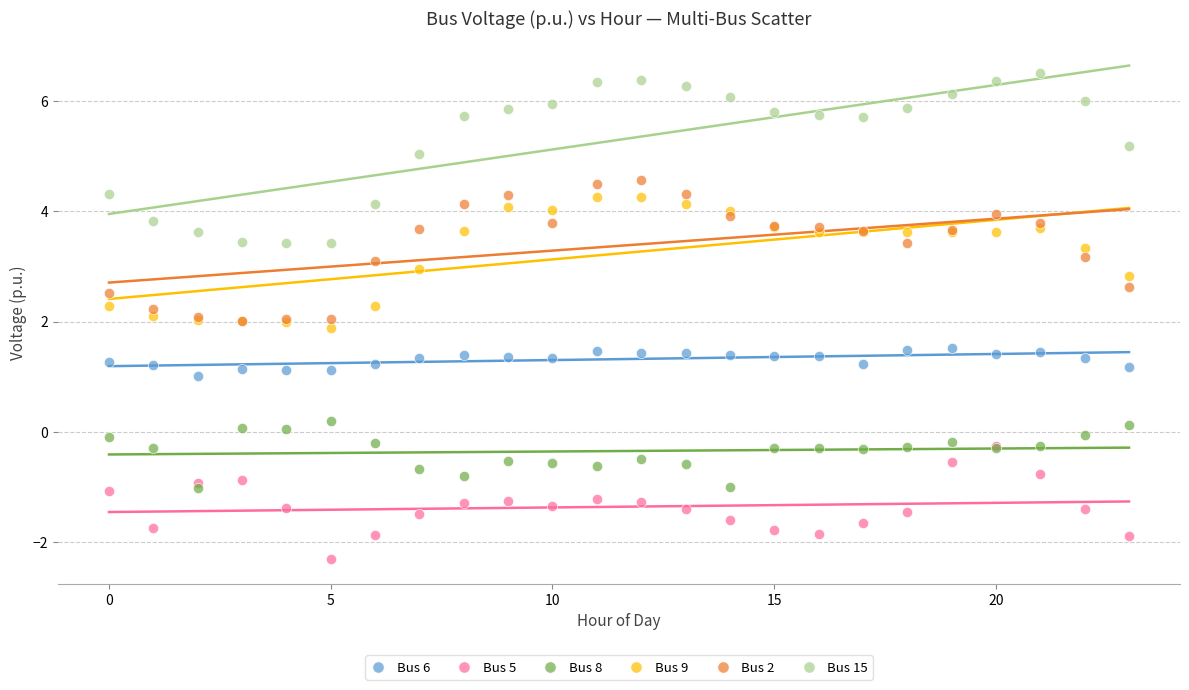

What are all the series names shown in the legend?

Bus 6, Bus 5, Bus 8, Bus 9, Bus 2, Bus 15